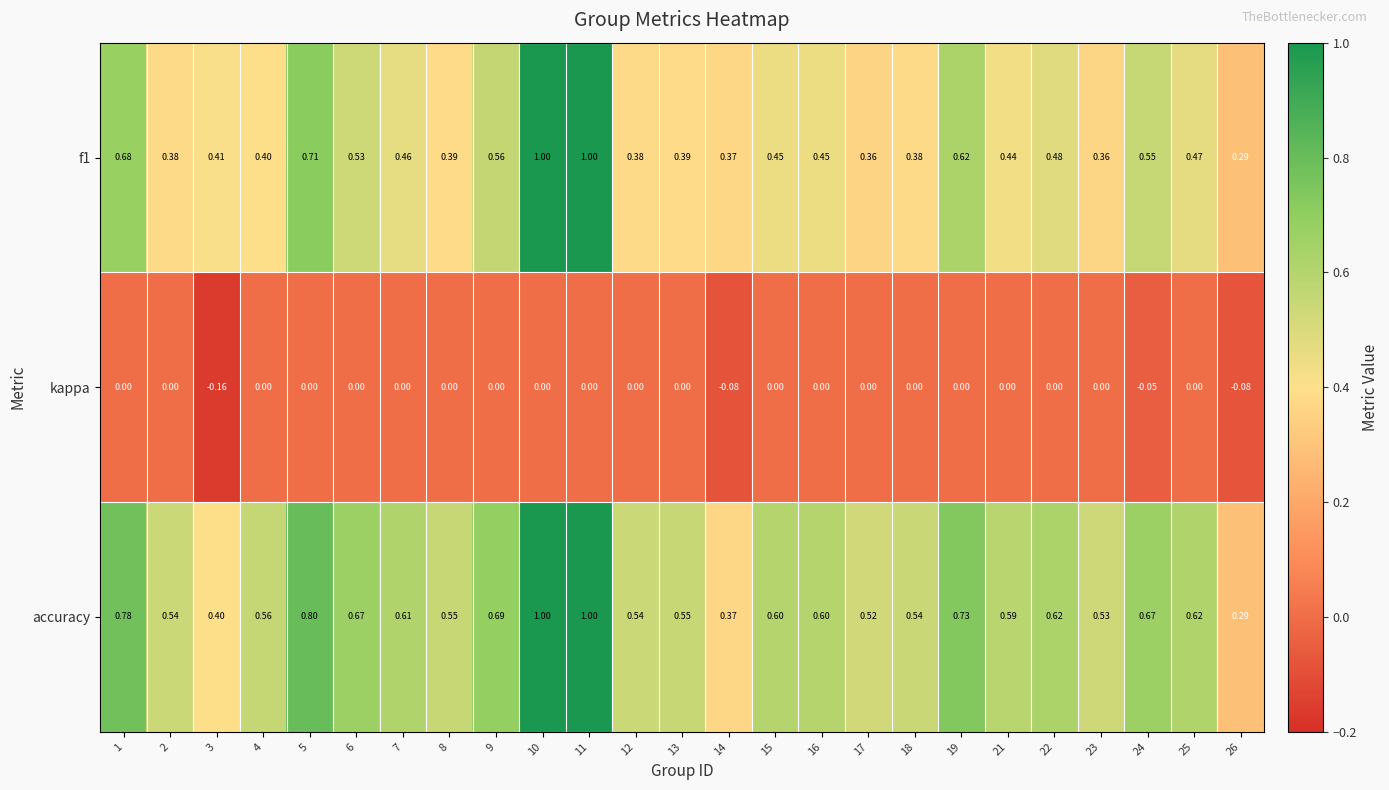

Is the value of accuracy at 2 greater than the value of f1 at 19?

No